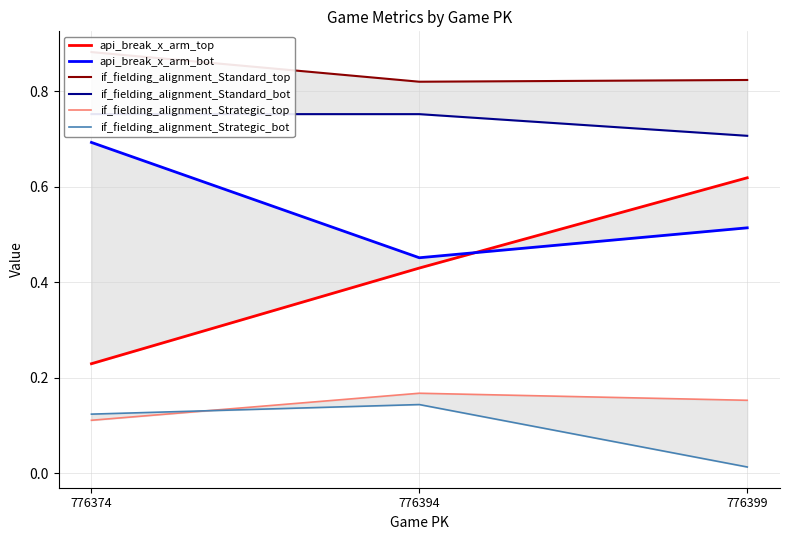

The if_fielding_alignment_Strategic_top series shows 0.1 at 776374. True or false?

True